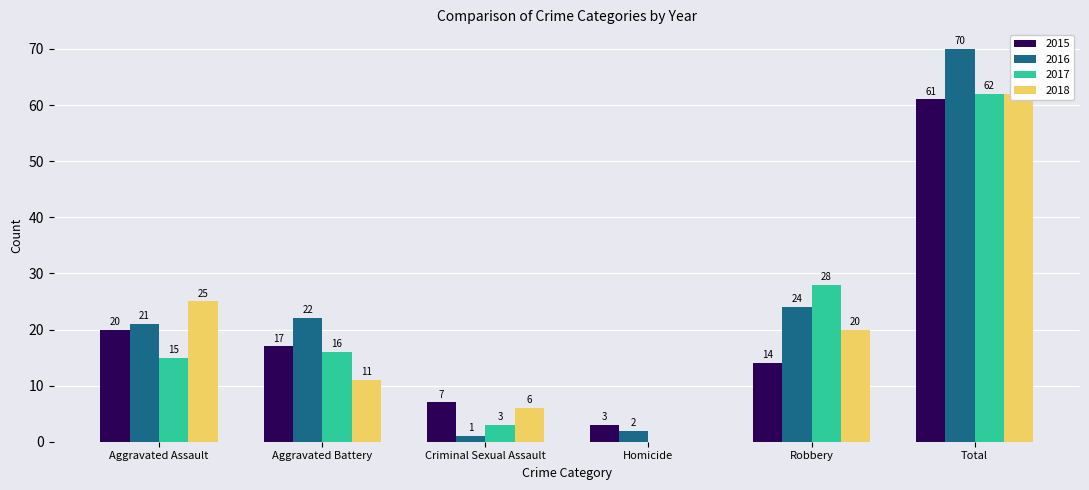

The value of 2016 at Robbery is 10. True or false?

False